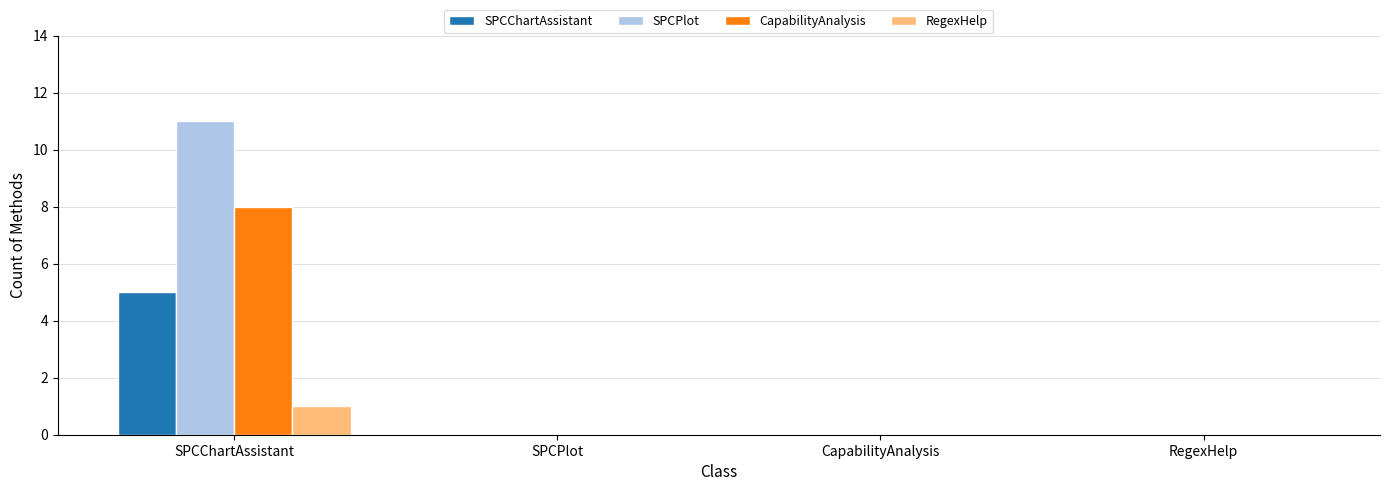

What is the greatest value displayed?

11